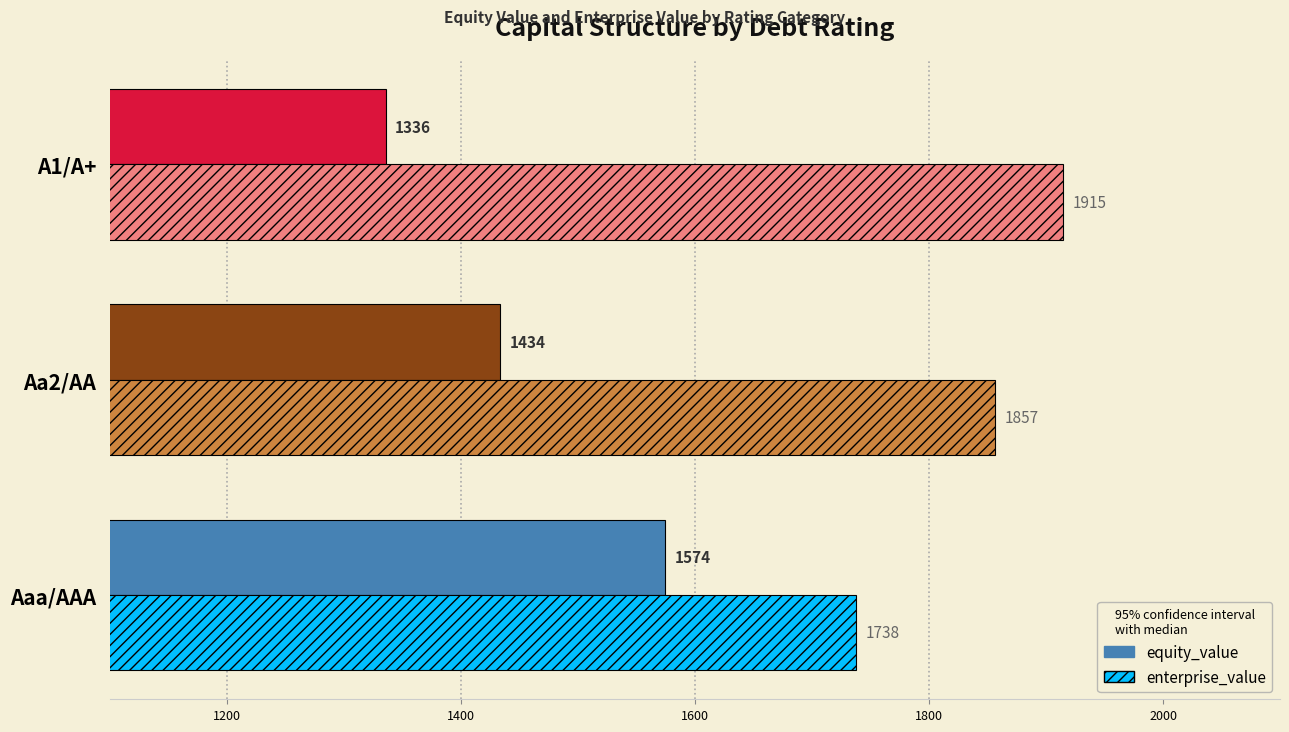

Rank the series at Aa2/AA from highest to lowest value.

enterprise_value, equity_value